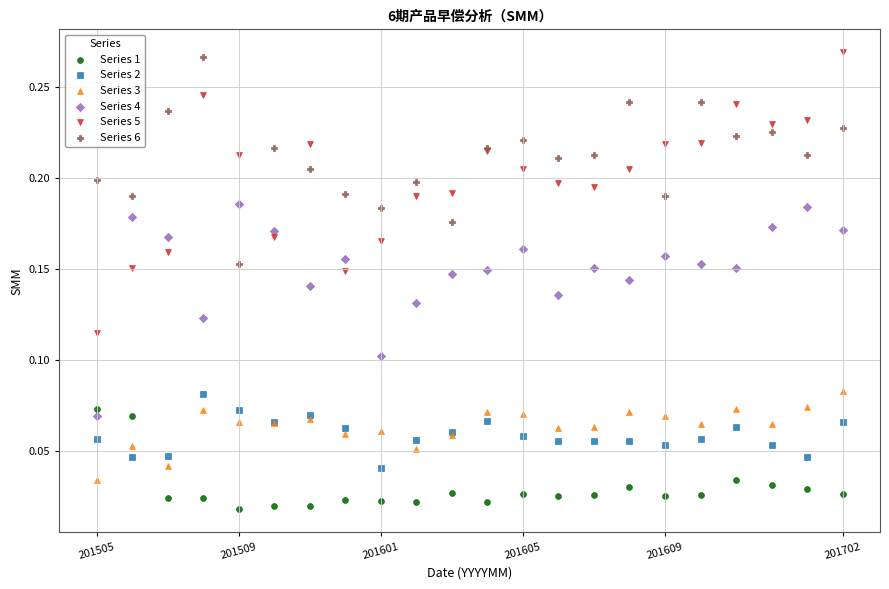

Which series has the widest spread of Y values?

Series 5